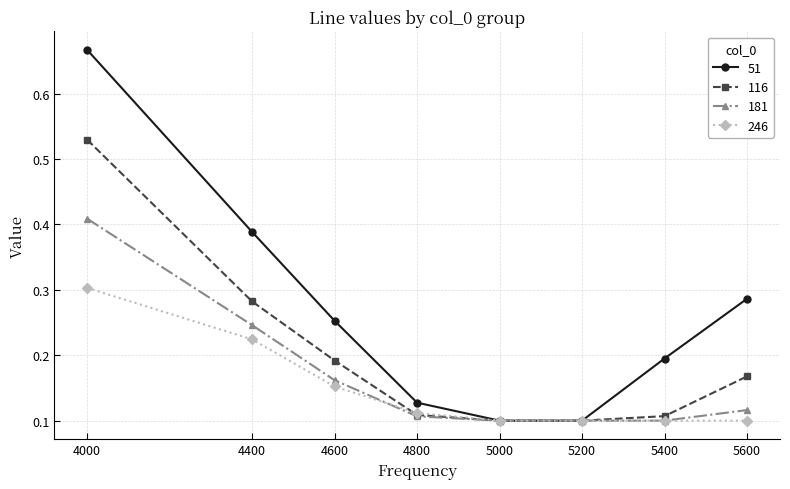

True or false: 51 has more than 0 interior local peaks.

False